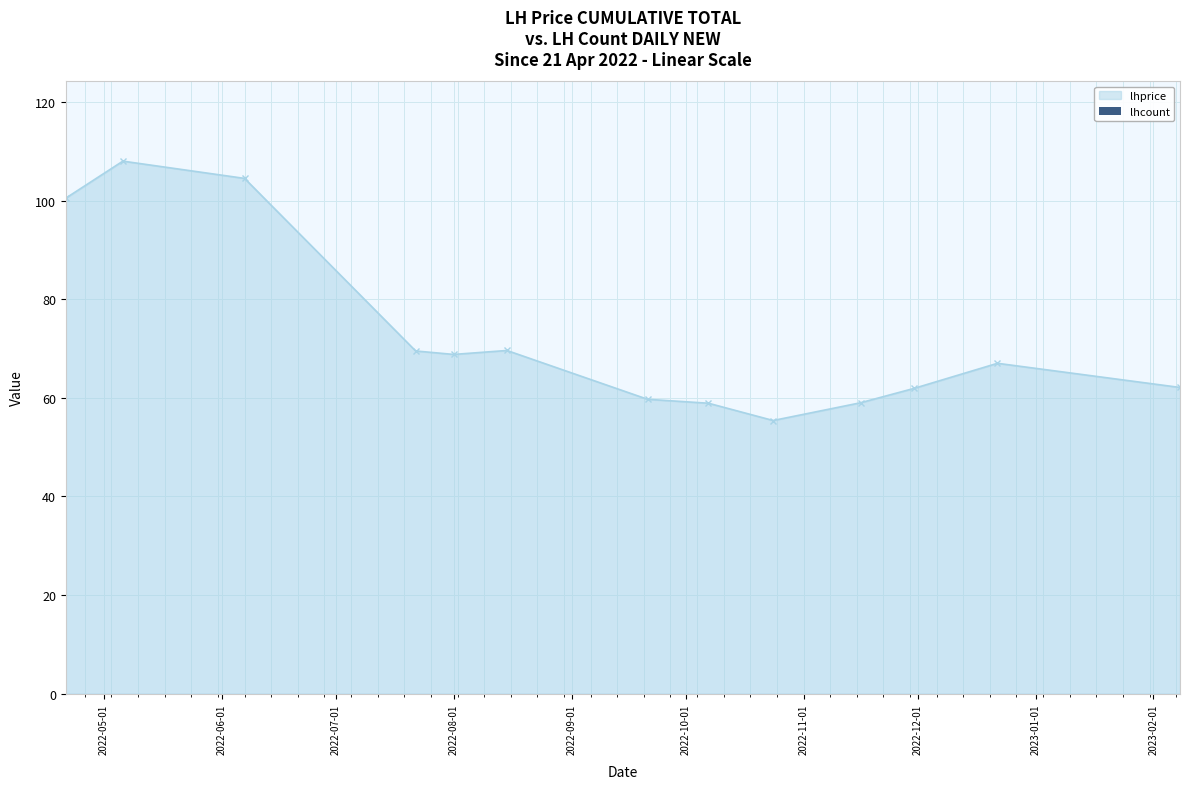

True or false: there are more than 0 points higher than both neighbors.

True